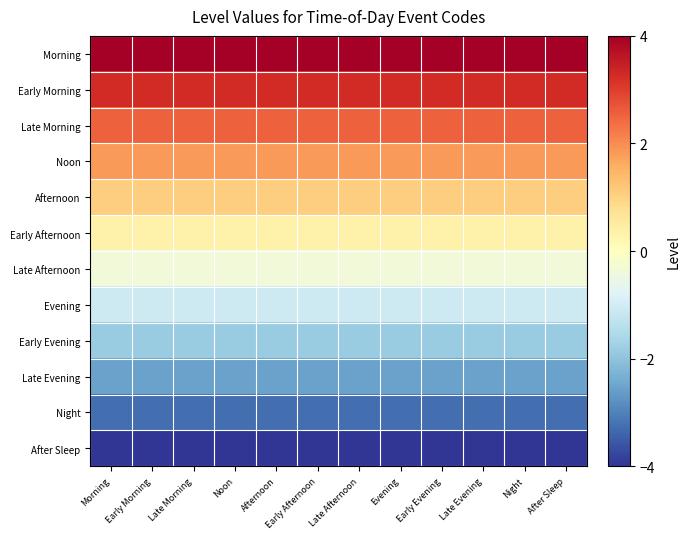

Reading left to right, what are all the values shown in this chart?

Morning: Morning=4.0	Early Morning=4.0	Late Morning=4.0	Noon=4.0	Afternoon=4.0	Early Afternoon=4.0	Late Afternoon=4.0	Evening=4.0	Early Evening=4.0	Late Evening=4.0	Night=4.0	After Sleep=4.0
Early Morning: Morning=3.3	Early Morning=3.3	Late Morning=3.3	Noon=3.3	Afternoon=3.3	Early Afternoon=3.3	Late Afternoon=3.3	Evening=3.3	Early Evening=3.3	Late Evening=3.3	Night=3.3	After Sleep=3.3
Late Morning: Morning=2.5	Early Morning=2.5	Late Morning=2.5	Noon=2.5	Afternoon=2.5	Early Afternoon=2.5	Late Afternoon=2.5	Evening=2.5	Early Evening=2.5	Late Evening=2.5	Night=2.5	After Sleep=2.5
Noon: Morning=1.8	Early Morning=1.8	Late Morning=1.8	Noon=1.8	Afternoon=1.8	Early Afternoon=1.8	Late Afternoon=1.8	Evening=1.8	Early Evening=1.8	Late Evening=1.8	Night=1.8	After Sleep=1.8
Afternoon: Morning=1.1	Early Morning=1.1	Late Morning=1.1	Noon=1.1	Afternoon=1.1	Early Afternoon=1.1	Late Afternoon=1.1	Evening=1.1	Early Evening=1.1	Late Evening=1.1	Night=1.1	After Sleep=1.1
Early Afternoon: Morning=0.4	Early Morning=0.4	Late Morning=0.4	Noon=0.4	Afternoon=0.4	Early Afternoon=0.4	Late Afternoon=0.4	Evening=0.4	Early Evening=0.4	Late Evening=0.4	Night=0.4	After Sleep=0.4
Late Afternoon: Morning=-0.4	Early Morning=-0.4	Late Morning=-0.4	Noon=-0.4	Afternoon=-0.4	Early Afternoon=-0.4	Late Afternoon=-0.4	Evening=-0.4	Early Evening=-0.4	Late Evening=-0.4	Night=-0.4	After Sleep=-0.4
Evening: Morning=-1.1	Early Morning=-1.1	Late Morning=-1.1	Noon=-1.1	Afternoon=-1.1	Early Afternoon=-1.1	Late Afternoon=-1.1	Evening=-1.1	Early Evening=-1.1	Late Evening=-1.1	Night=-1.1	After Sleep=-1.1
Early Evening: Morning=-1.8	Early Morning=-1.8	Late Morning=-1.8	Noon=-1.8	Afternoon=-1.8	Early Afternoon=-1.8	Late Afternoon=-1.8	Evening=-1.8	Early Evening=-1.8	Late Evening=-1.8	Night=-1.8	After Sleep=-1.8
Late Evening: Morning=-2.5	Early Morning=-2.5	Late Morning=-2.5	Noon=-2.5	Afternoon=-2.5	Early Afternoon=-2.5	Late Afternoon=-2.5	Evening=-2.5	Early Evening=-2.5	Late Evening=-2.5	Night=-2.5	After Sleep=-2.5
Night: Morning=-3.3	Early Morning=-3.3	Late Morning=-3.3	Noon=-3.3	Afternoon=-3.3	Early Afternoon=-3.3	Late Afternoon=-3.3	Evening=-3.3	Early Evening=-3.3	Late Evening=-3.3	Night=-3.3	After Sleep=-3.3
After Sleep: Morning=-4.0	Early Morning=-4.0	Late Morning=-4.0	Noon=-4.0	Afternoon=-4.0	Early Afternoon=-4.0	Late Afternoon=-4.0	Evening=-4.0	Early Evening=-4.0	Late Evening=-4.0	Night=-4.0	After Sleep=-4.0